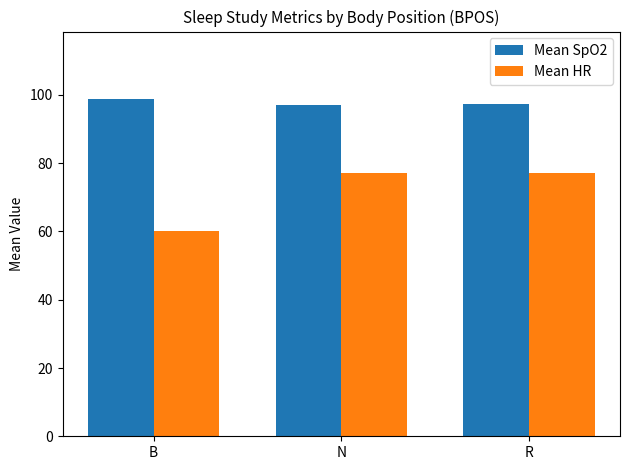

What are all the series names shown in the legend?

Mean SpO2, Mean HR